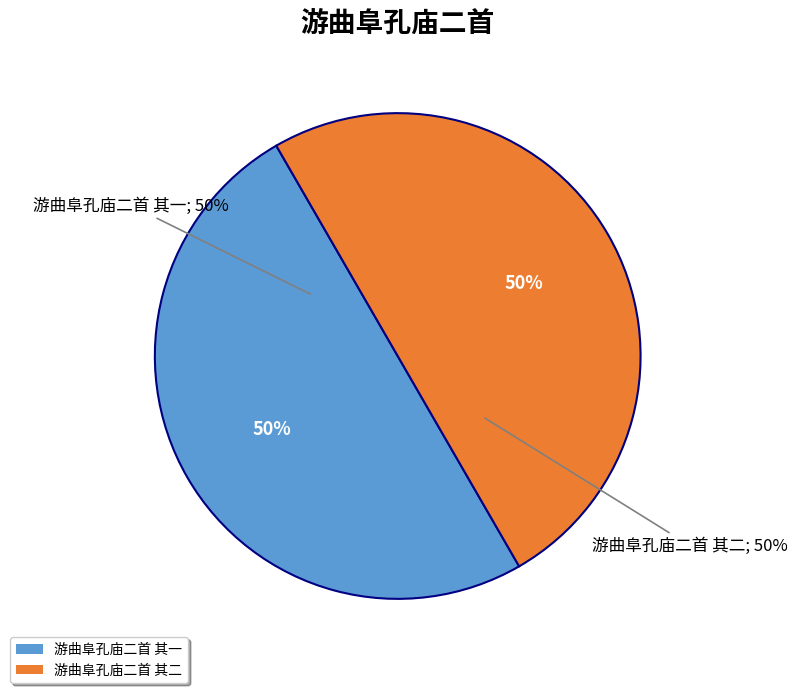

Rank the categories by value from highest to lowest.

游曲阜孔庙二首 其二, 游曲阜孔庙二首 其一